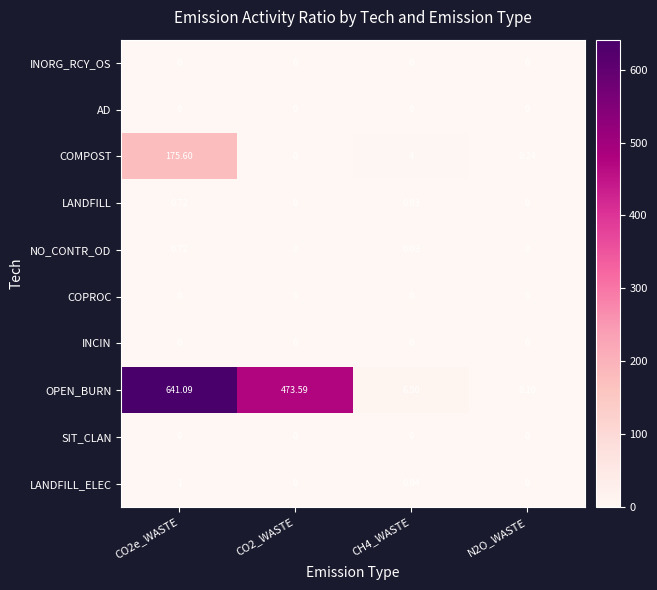

Which series has the largest total across all categories?

OPEN_BURN